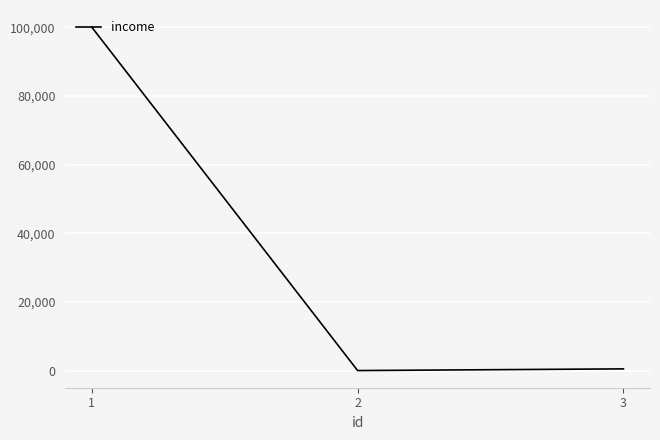

What is the average value?

33503